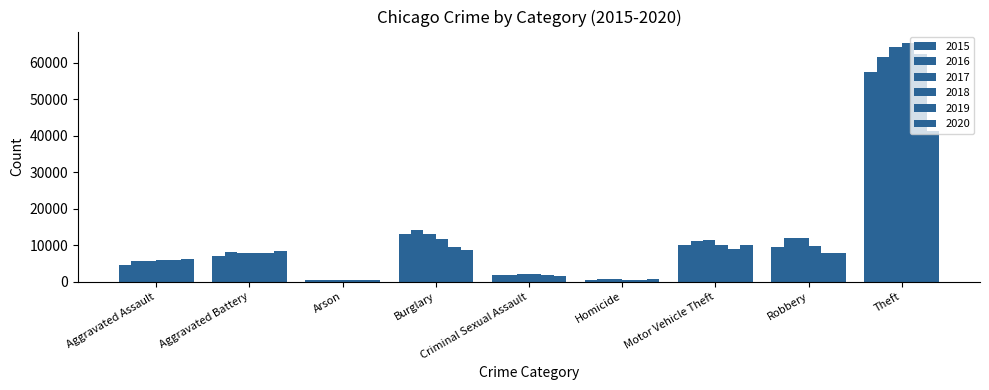

At which category is the sum across all series the highest?

Theft